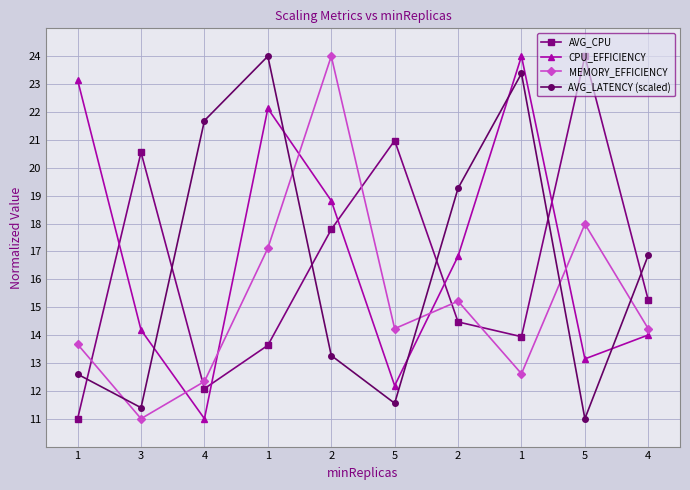

What is the value of the AVG_CPU point at the 1st from the left?

11.0